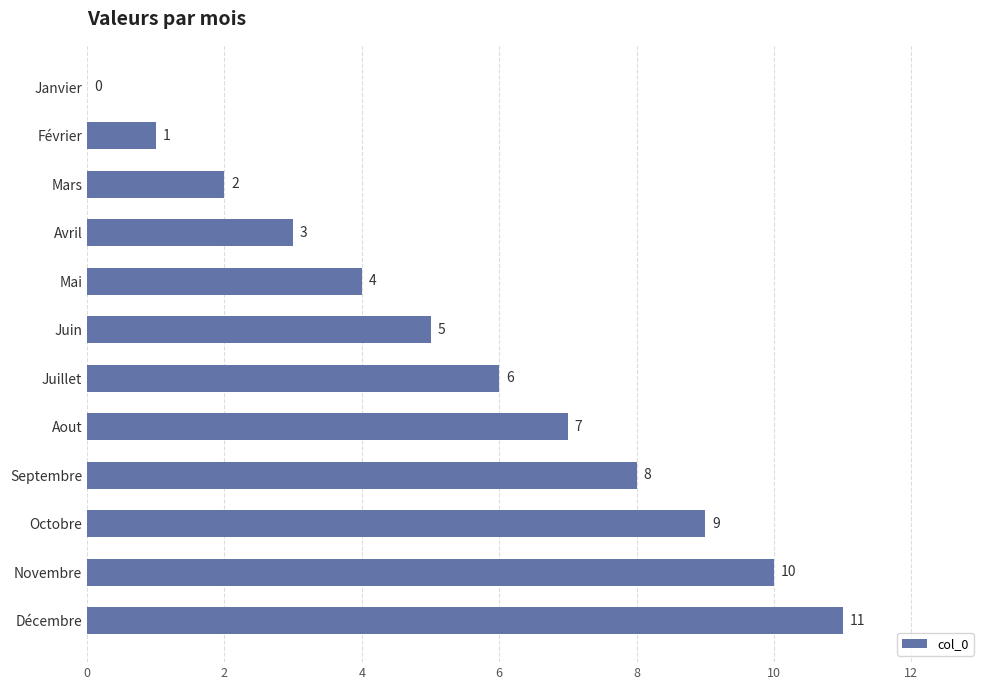

What is the sum of all values?

66